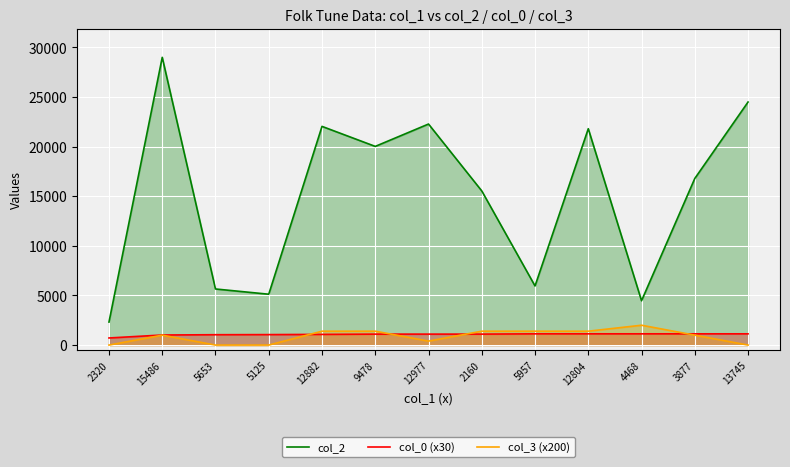

True or false: col_0 (x30) has more than 0 interior local peaks.

False